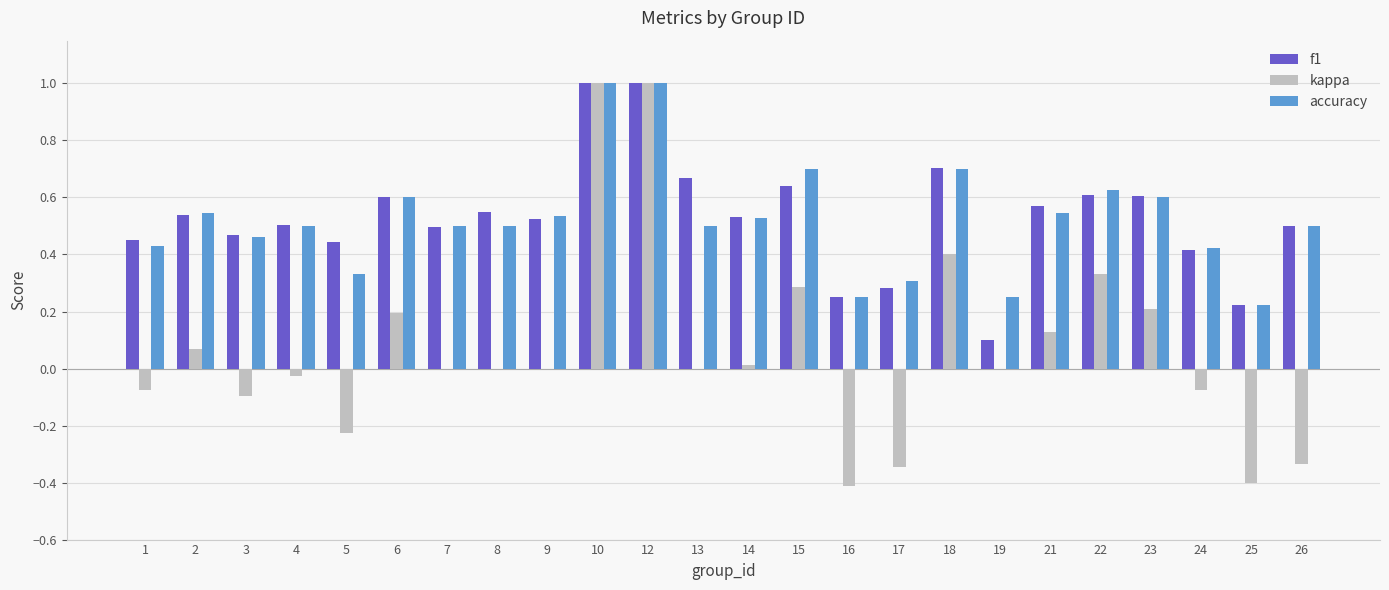

What is the greatest value displayed?

1.0